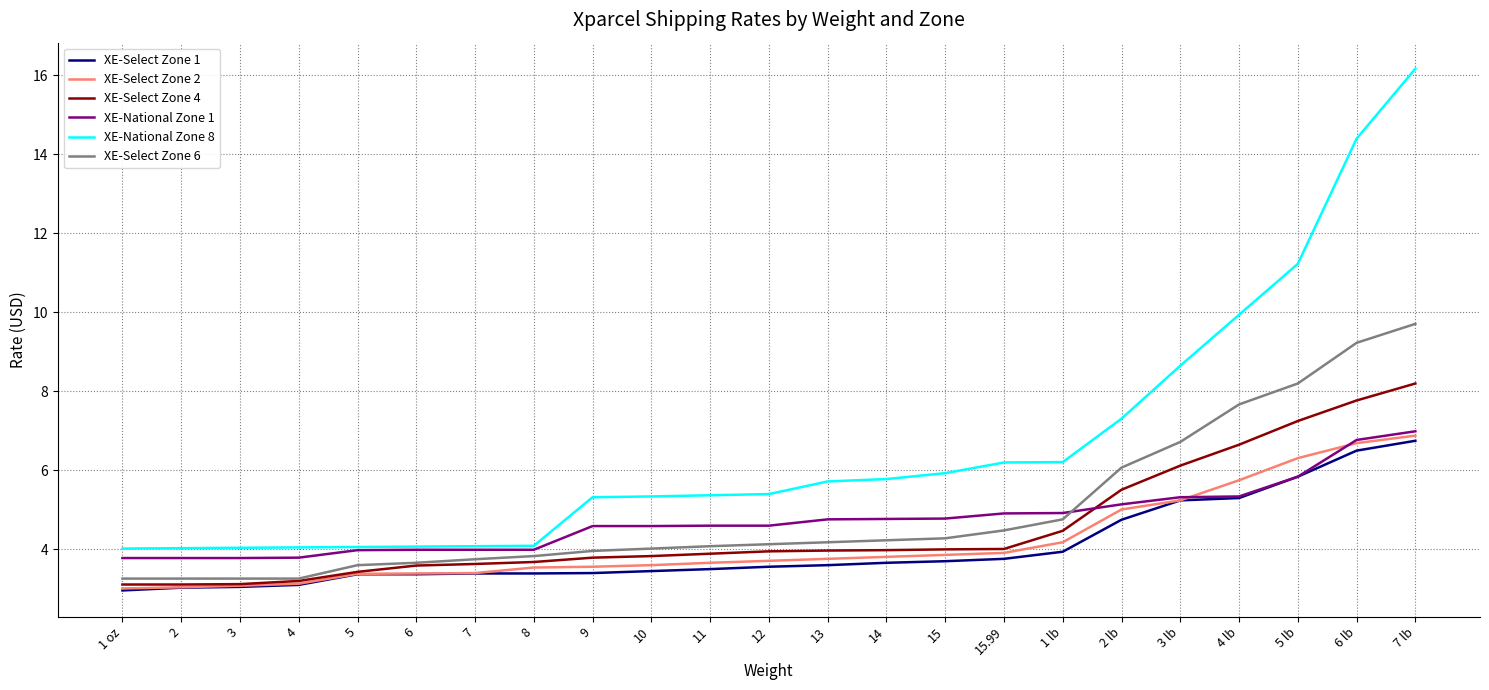

What is the spread (max minus min) of values at 3?

1.0